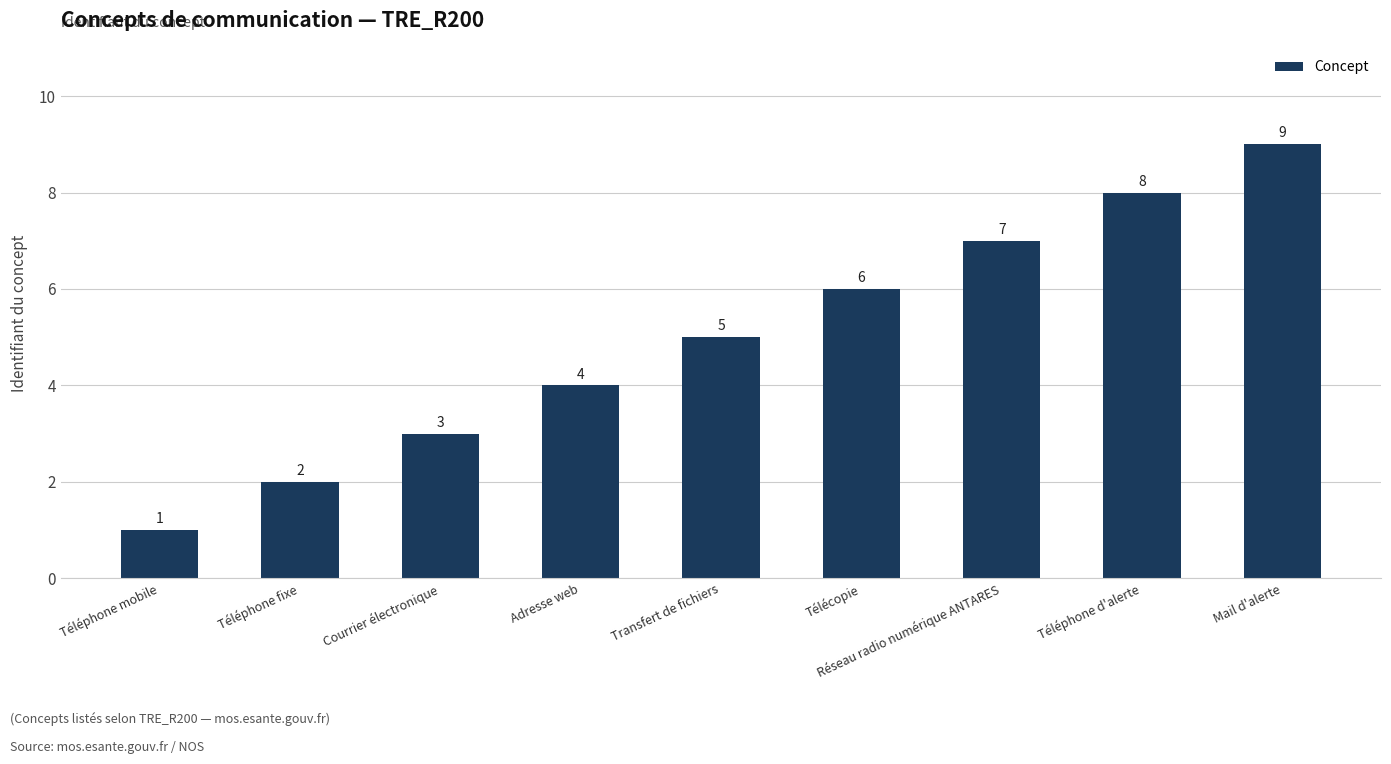

What is the difference between the second highest and second lowest values?

6